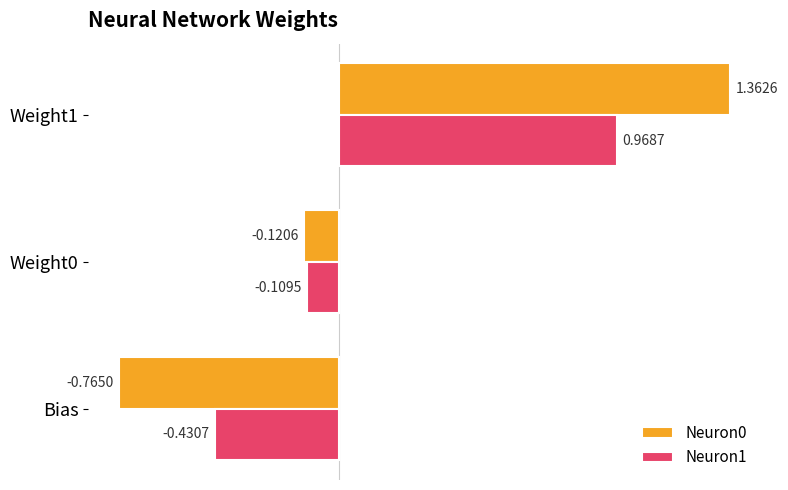

What are all the series names shown in the legend?

Neuron0, Neuron1